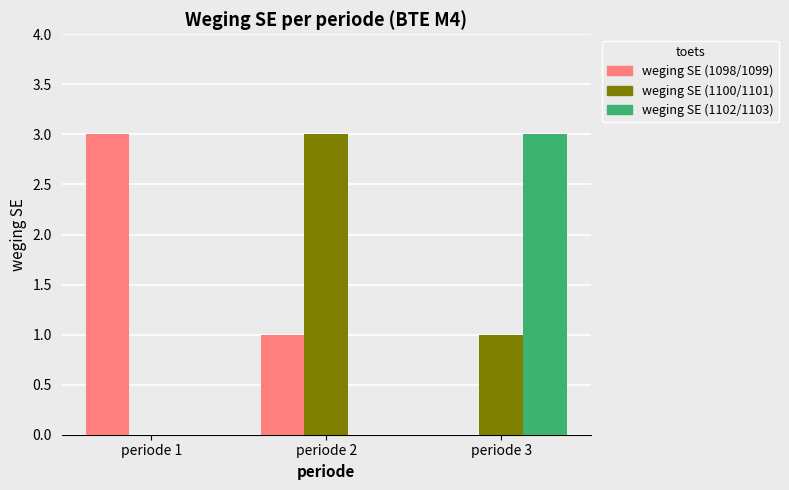

How many positive values does the weging SE (1098/1099) series have?

2